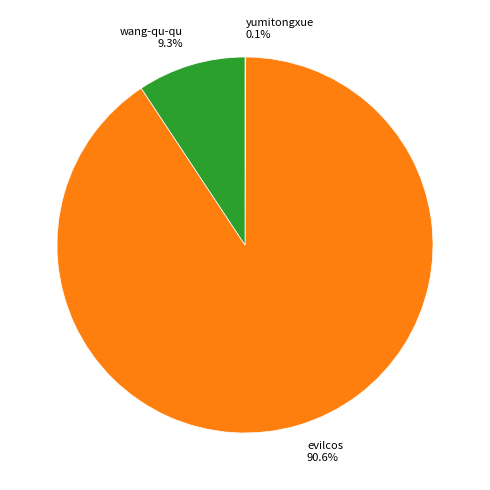

To the nearest percent, what is the difference between the evilcos and wang-qu-qu slice percentages?

81%